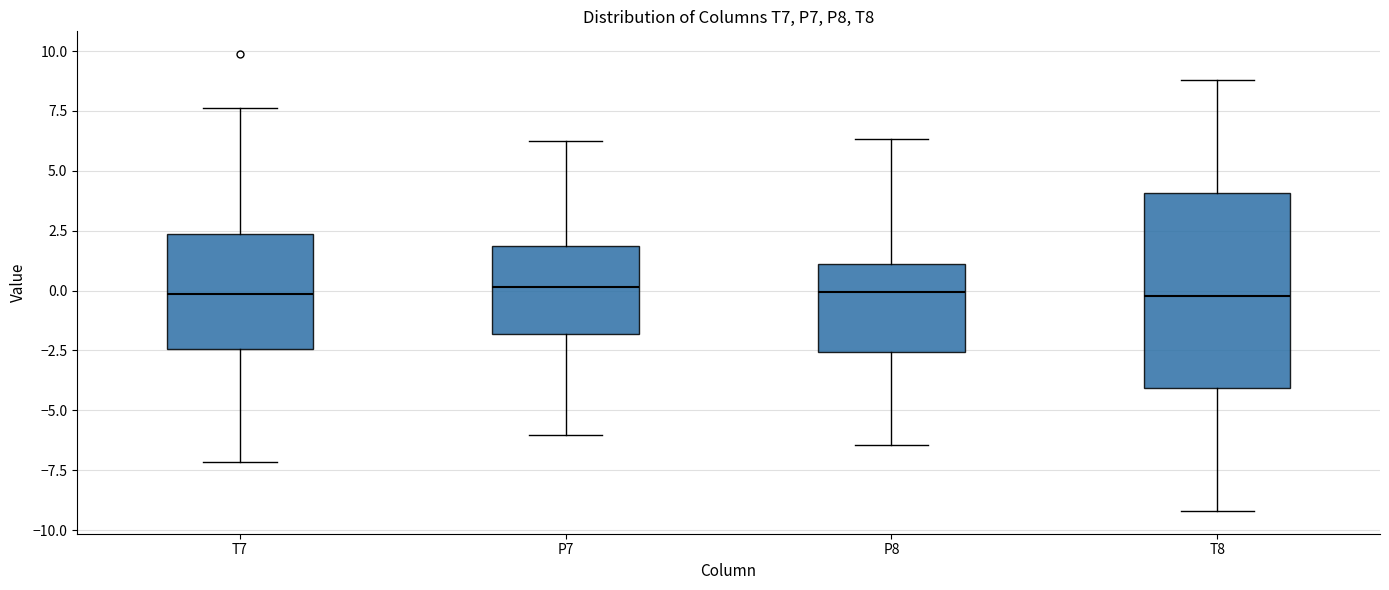

Reading left to right, read every box against the y-axis: the position of its median line, the range the box covers, and the ends of its whiskers. The values are not printed on the chart, so give them approximately, as read against the axis.

T7: median 0.0, box -2.5 to 2.5, whiskers -7.0 to 7.5
P7: median 0.0, box -2.0 to 2.0, whiskers -6.0 to 6.0
P8: median 0.0, box -2.5 to 1.0, whiskers -6.5 to 6.5
T8: median 0.0, box -4.0 to 4.0, whiskers -9.0 to 9.0